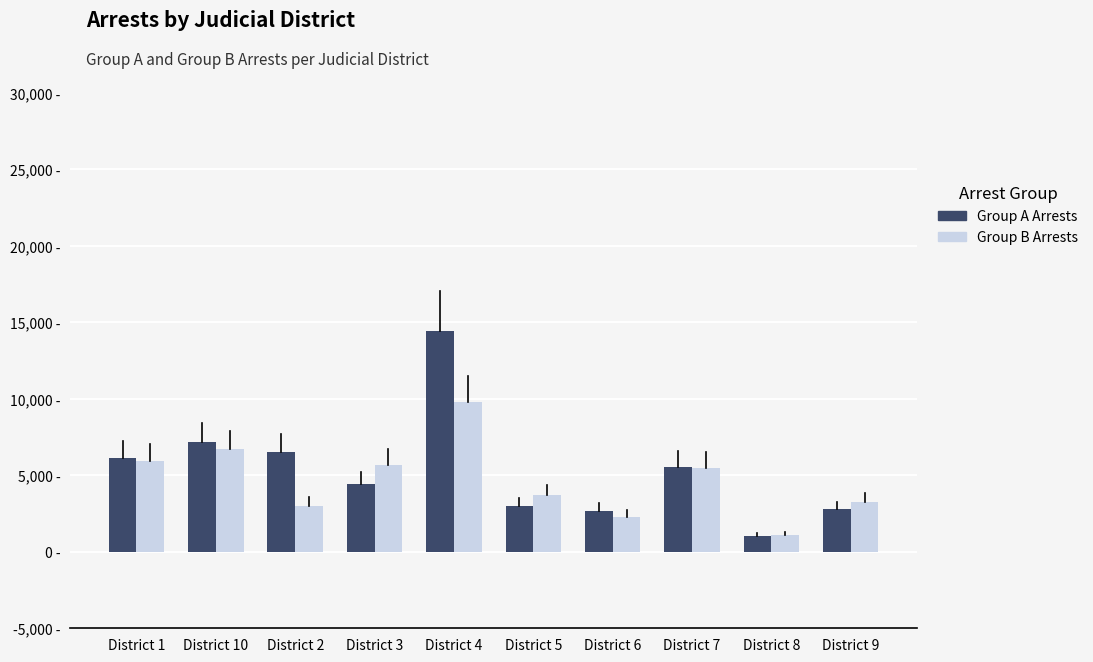

Where does the Group B Arrests series first go above 5497?

District 1